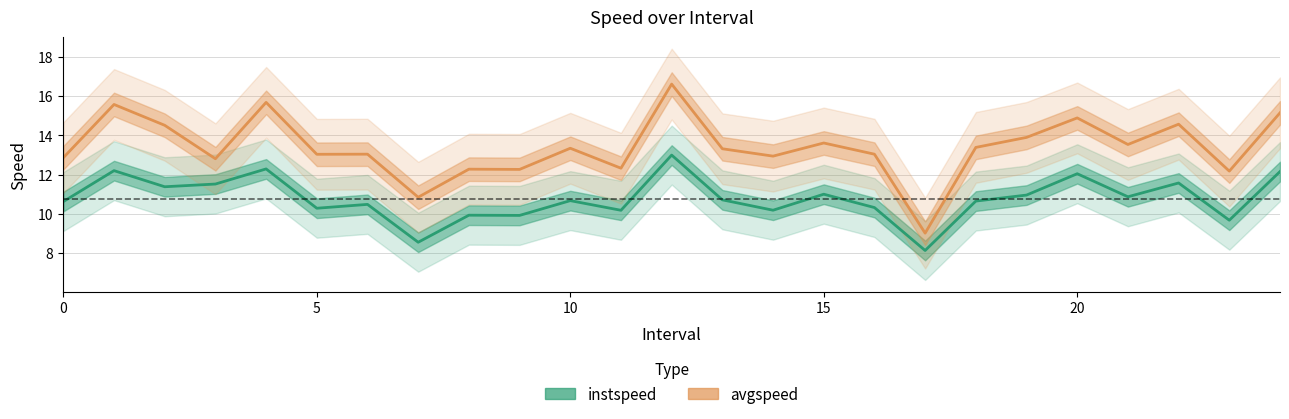

True or false: avgspeed and instspeed cross at least once.

False